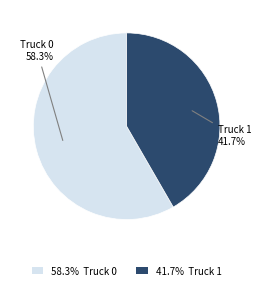

What percentage is NOT represented by 58.3% Truck 0?

41.7%